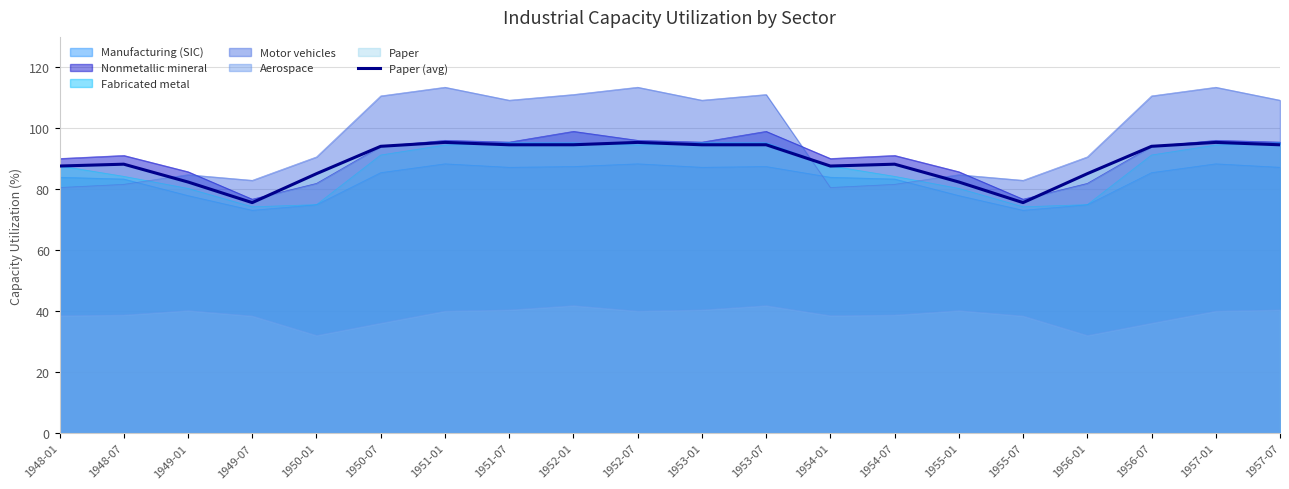

Count the number of values greater than 94.

10